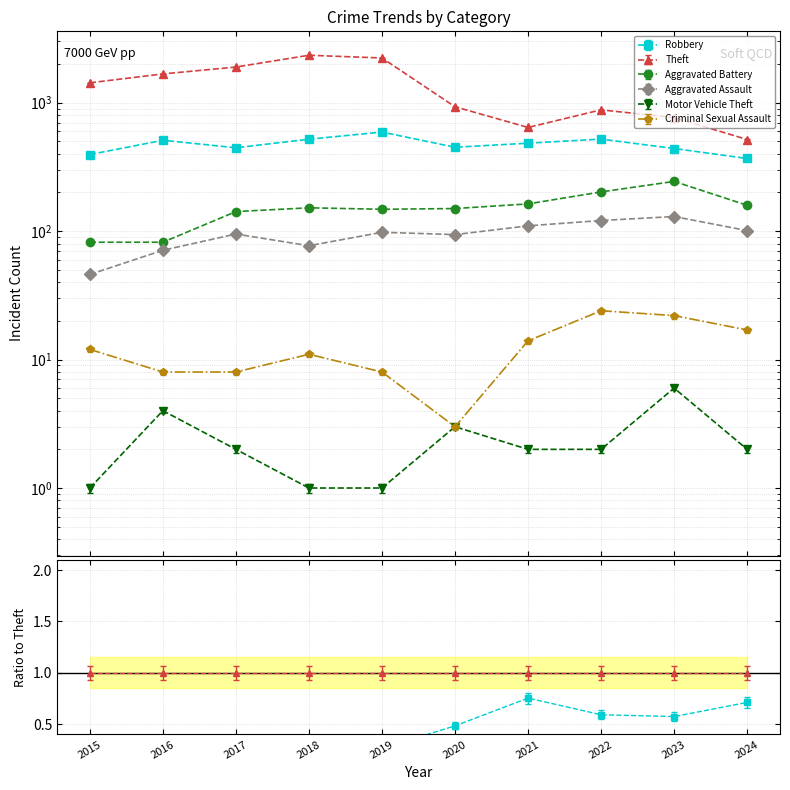

Rank the series by their maximum value, from lowest to highest.

Motor Vehicle Theft, Criminal Sexual Assault, Aggravated Assault, Aggravated Battery, Robbery, Theft